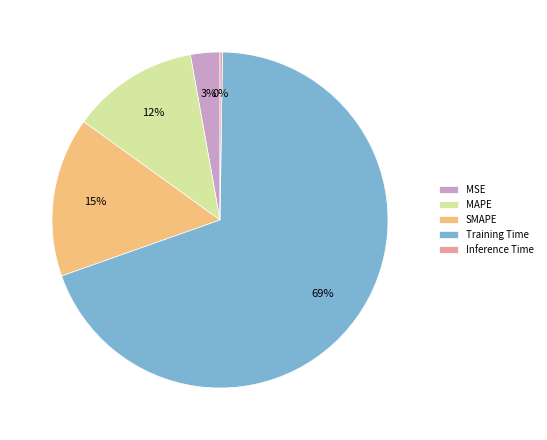

The Training Time slice represents 69% of the pie. True or false?

True